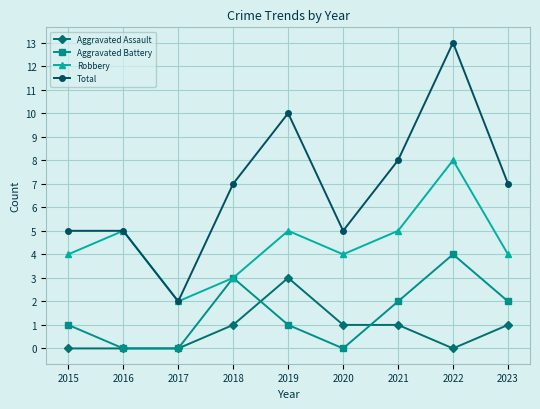

What is the total value across all series at 2017?

4